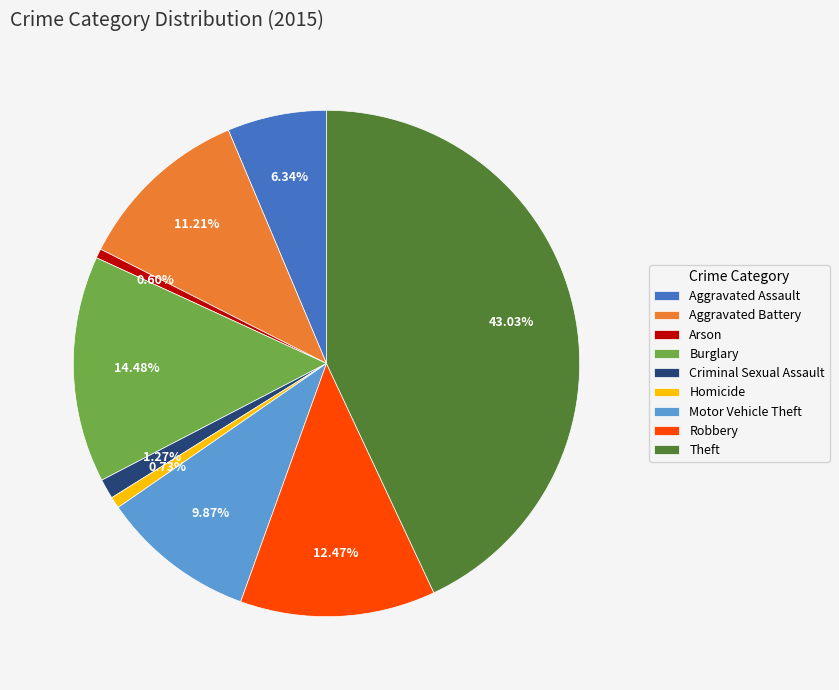

Approximately how many times larger is the value at Motor Vehicle Theft compared to Burglary?

0.7